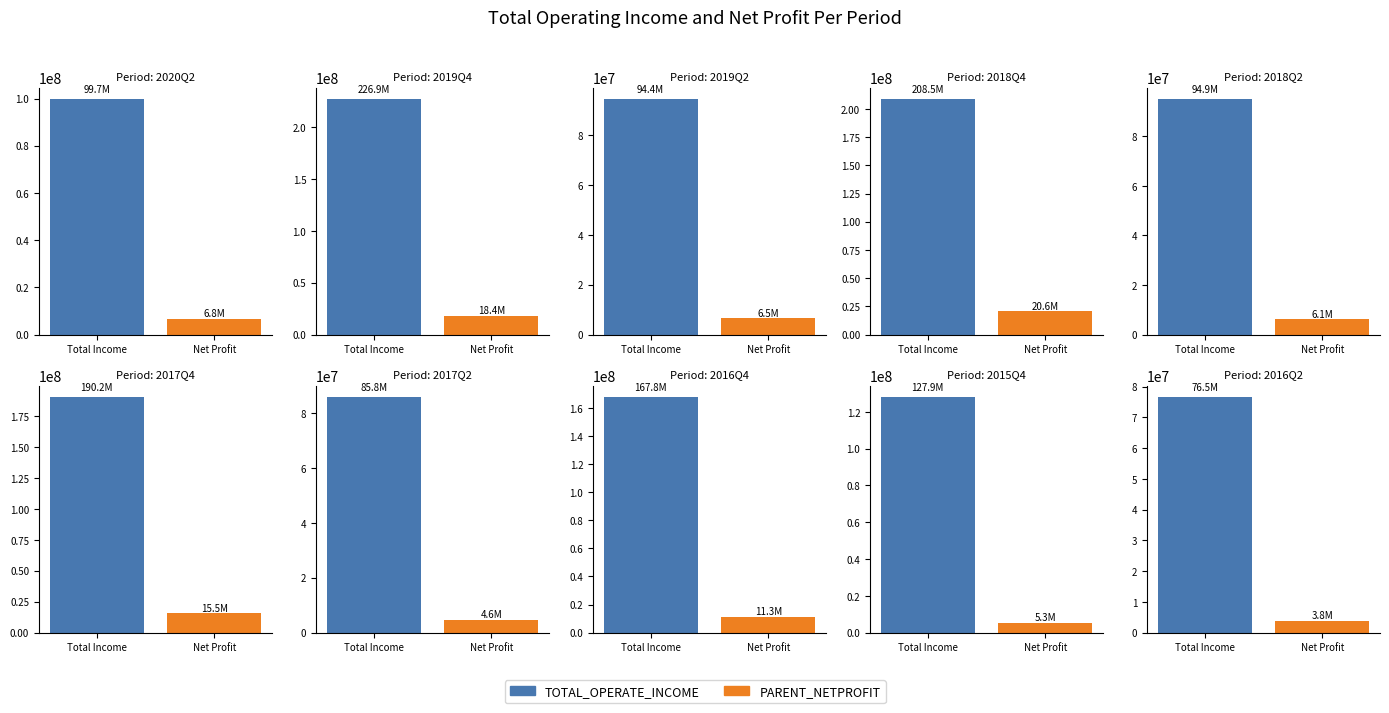

At which label does PARENT_NETPROFIT first exceed 6143980?

2020Q2